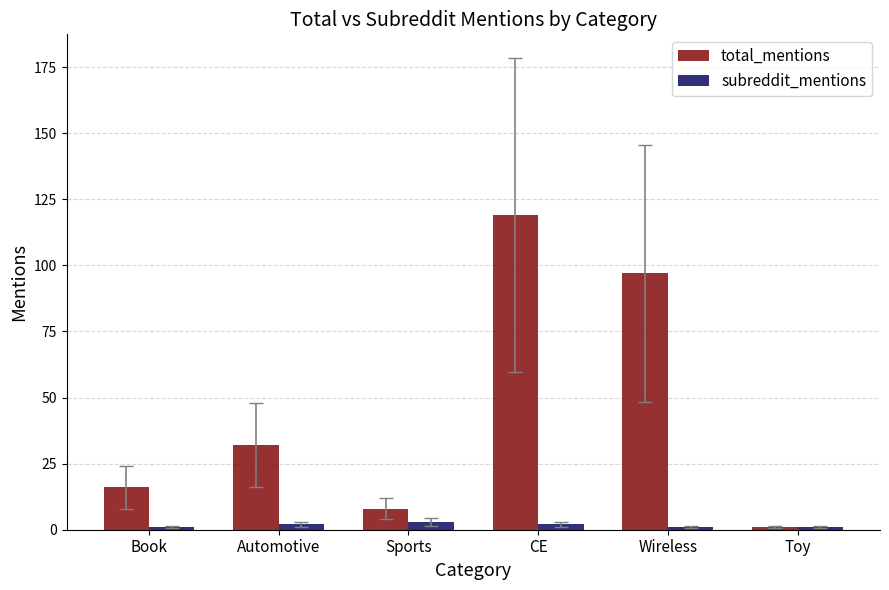

What is the average value of the total_mentions series?

46